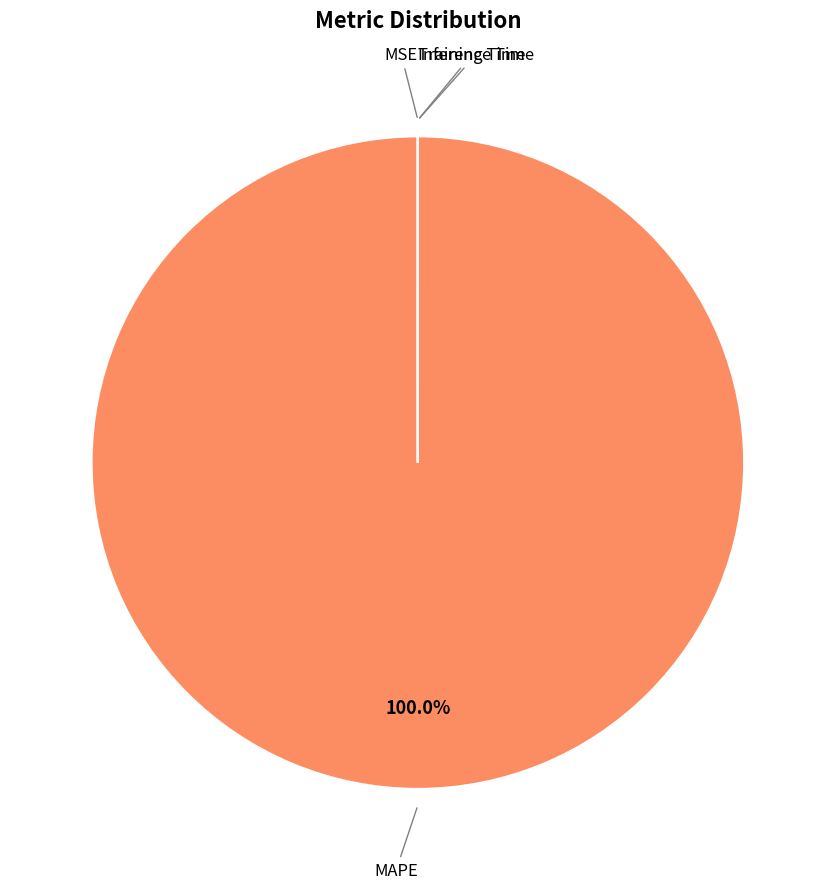

Is there any slice that represents more than half of the pie?

Yes